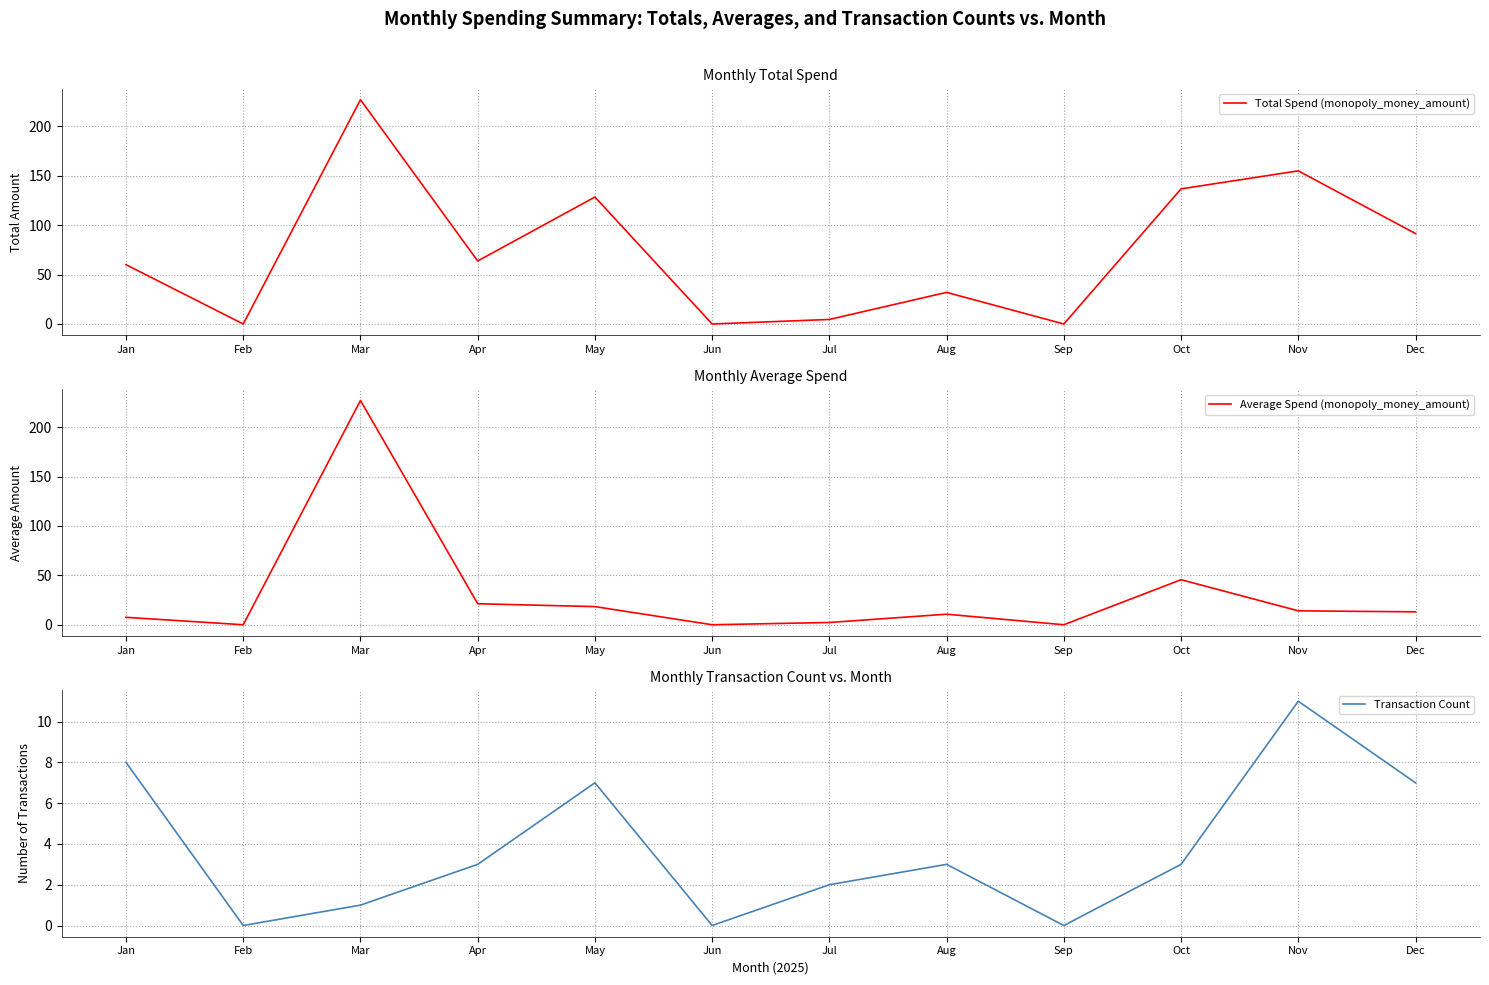

How many lines are shown in the chart?

3